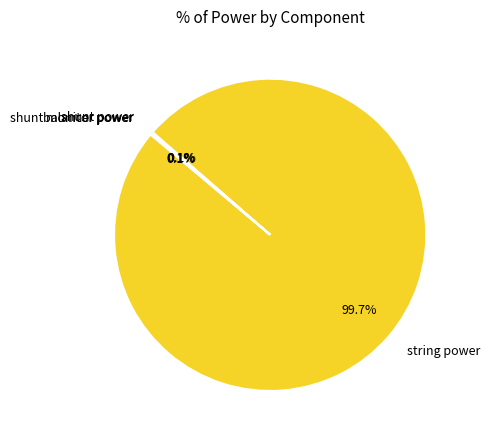

What is the largest slice in the pie chart?

string power